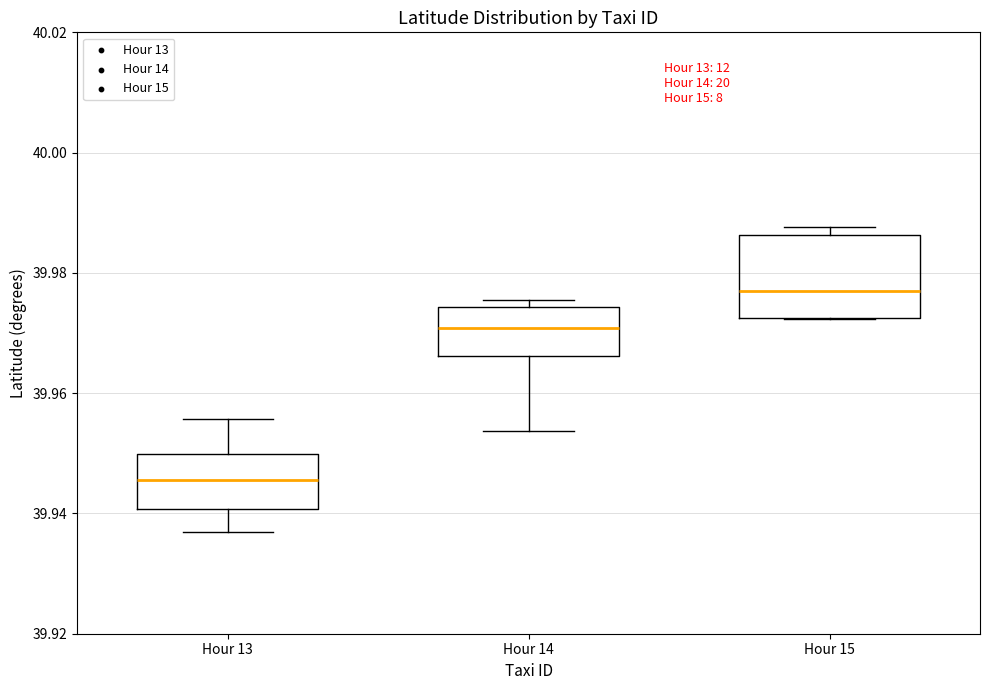

Reading left to right, transcribe this box plot: for each box, give where its median line is, the range the box spans, and where its two whiskers end, as read against the y-axis. The values are not printed on the chart, so give them approximately, as read against the axis.

Hour 13: median 39.946, box 39.940 to 39.950, whiskers 39.936 to 39.956
Hour 14: median 39.970, box 39.966 to 39.974, whiskers 39.954 to 39.976
Hour 15: median 39.976, box 39.972 to 39.986, whiskers 39.972 to 39.988